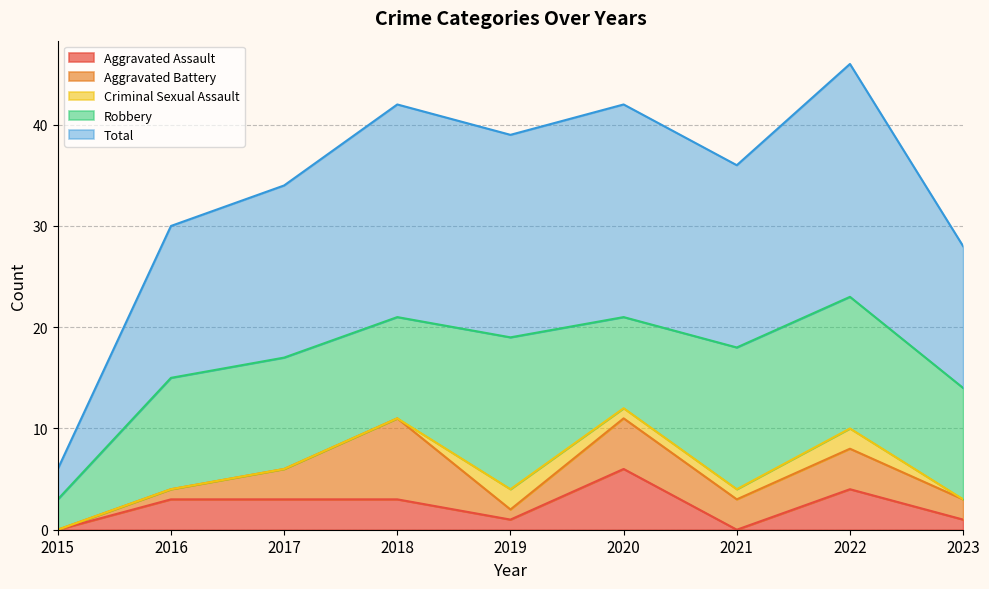

What value does the Aggravated Assault series have at 2022?

4